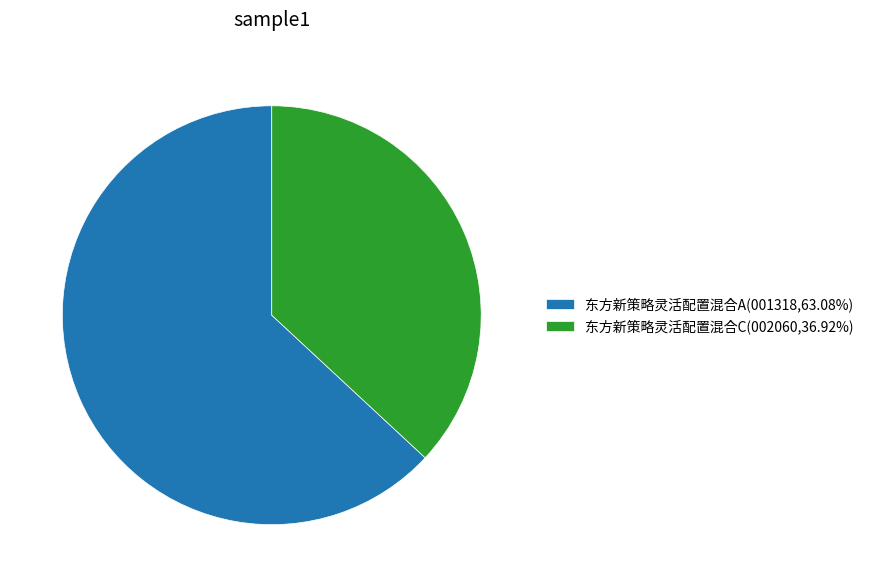

Which slice represents more than half of the pie?

东方新策略灵活配置混合A